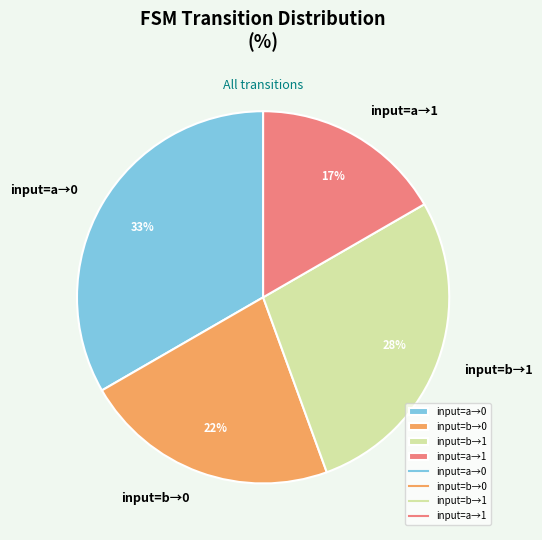

How many segments does this pie chart have?

4